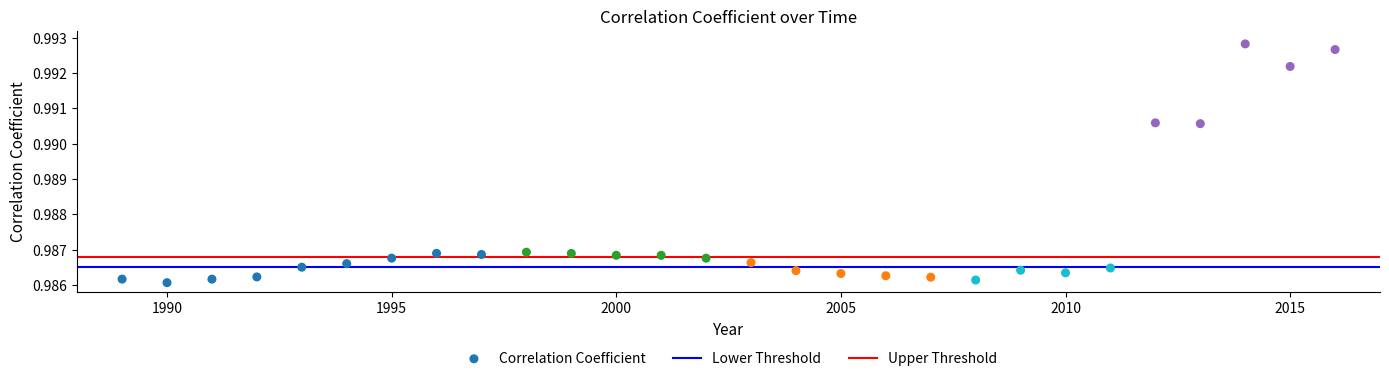

What is the range of X values (max minus min)?

27.0